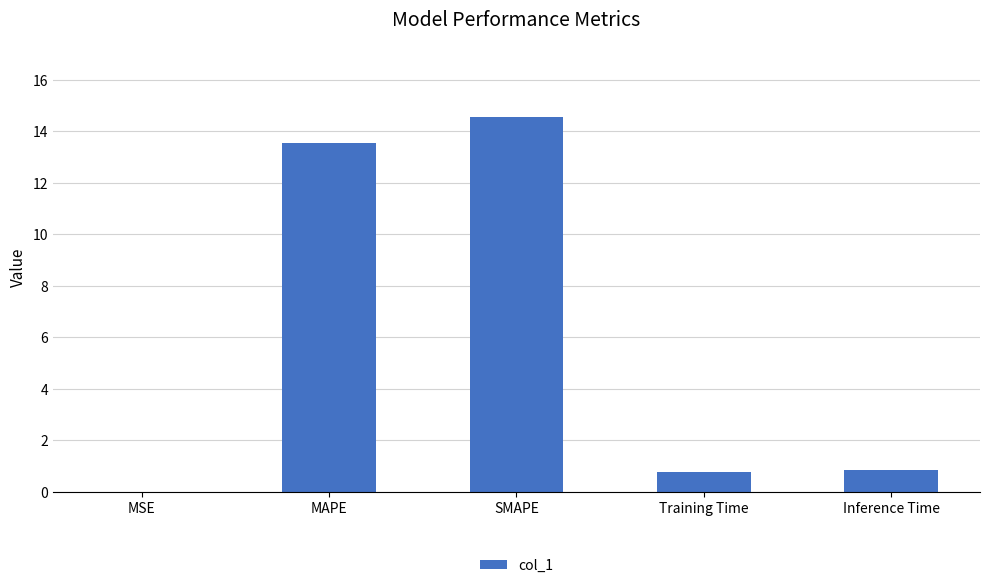

The value at MAPE is 18.0. True or false?

False